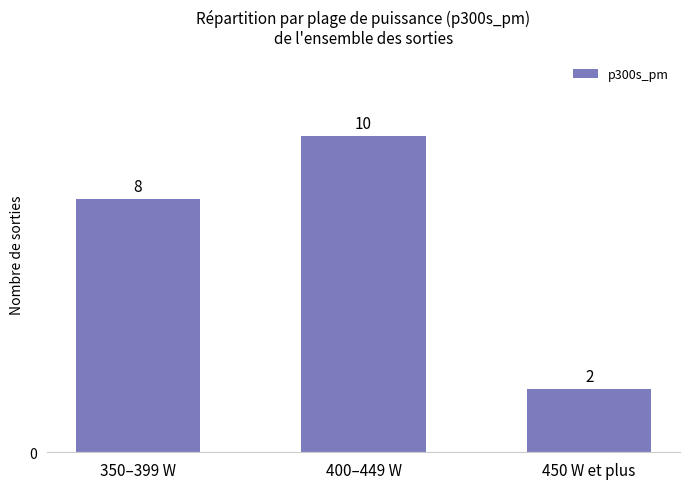

Reading right to left, transcribe all the data shown in this chart.

450 W et plus=2	400–449 W=10	350–399 W=8